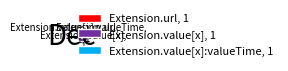

Approximately how many times larger is the value at Extension.value[x], 1 compared to Extension.value[x]:valueTime, 1?

1.0